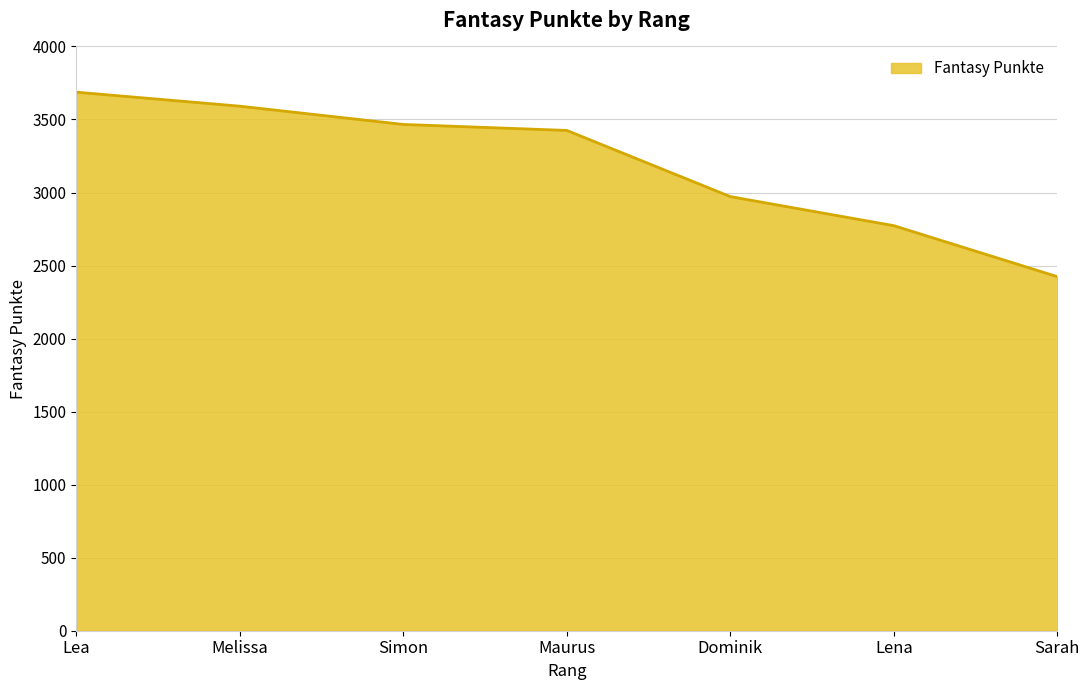

Rank the categories by value from highest to lowest.

Lea, Melissa, Simon, Maurus, Dominik, Lena, Sarah